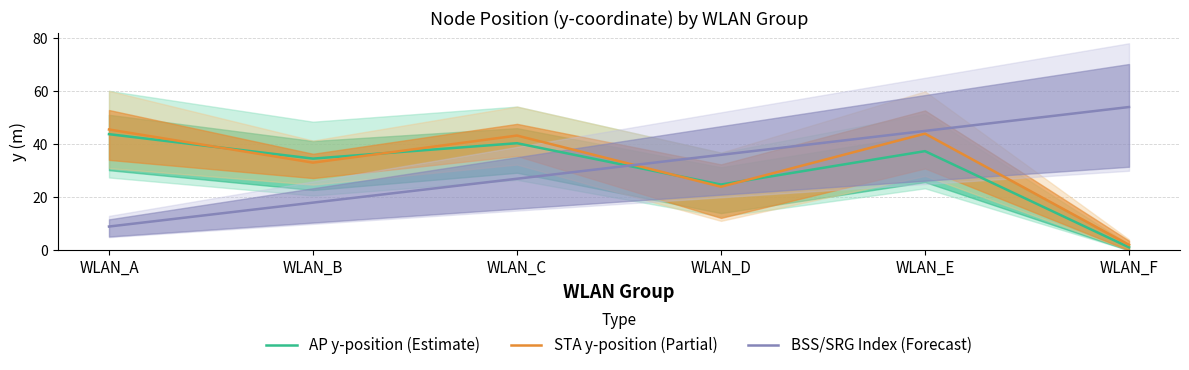

What is the difference between the maximum and minimum values in the BSS/SRG Index (Forecast) series?

45.0